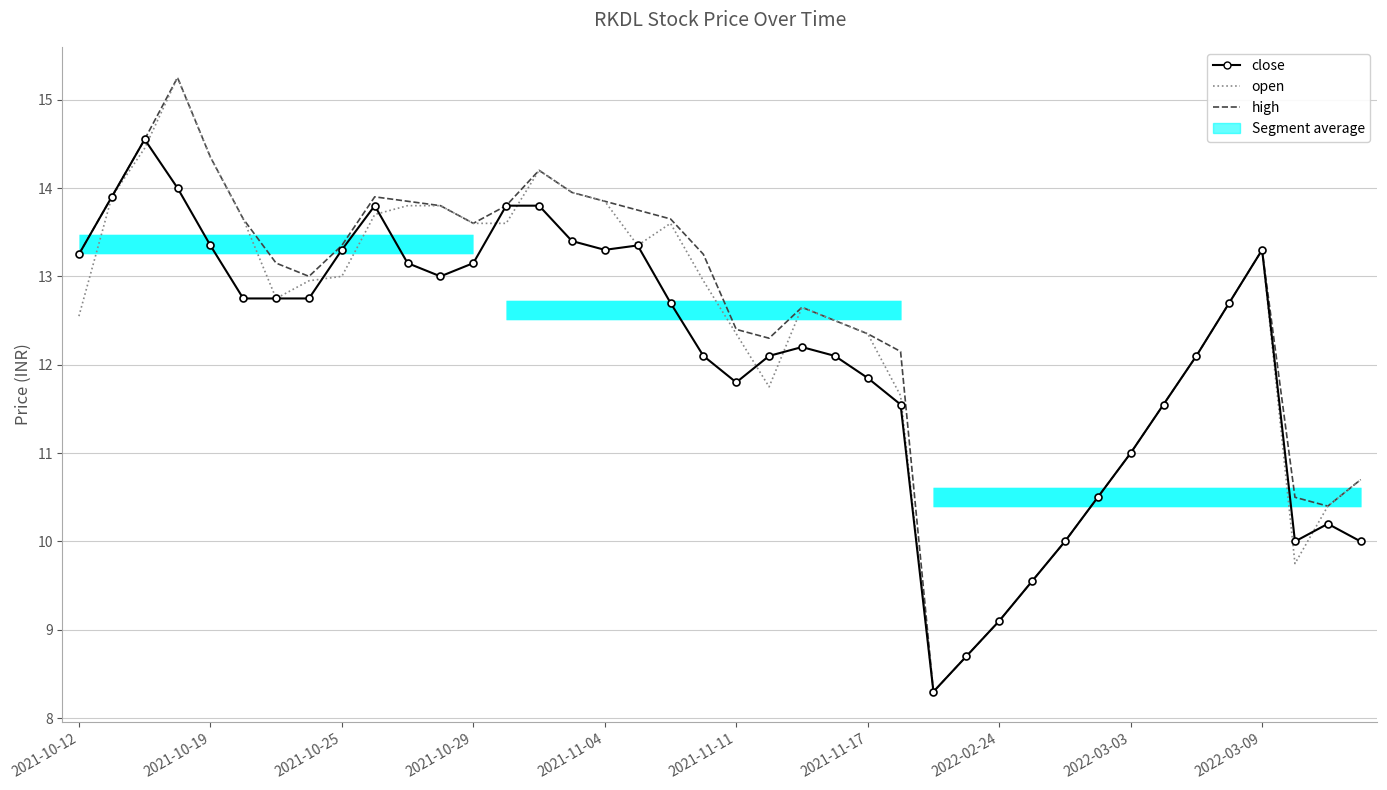

What is the greatest value displayed?

15.2